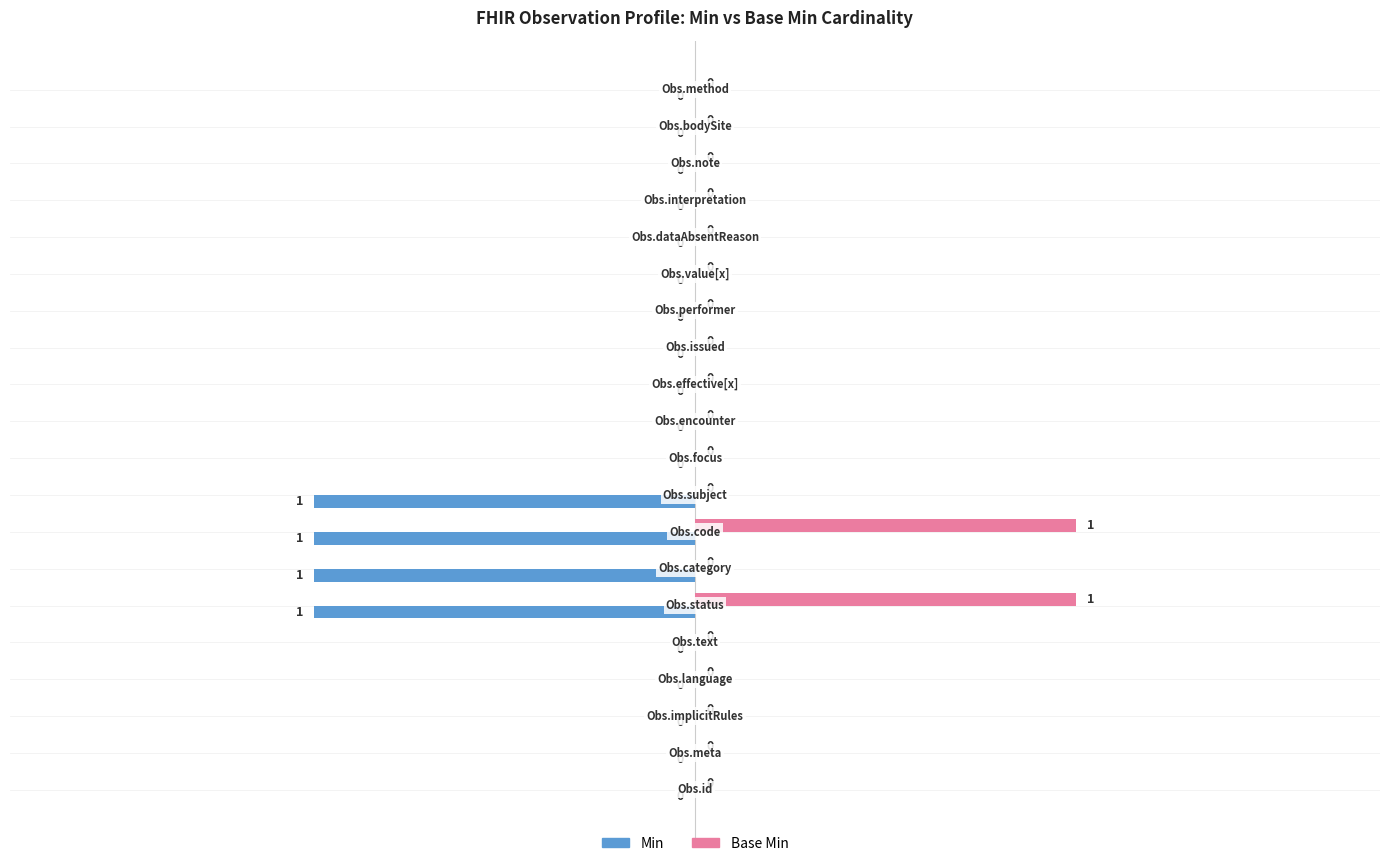

Which series has the largest total across all categories?

Base Min